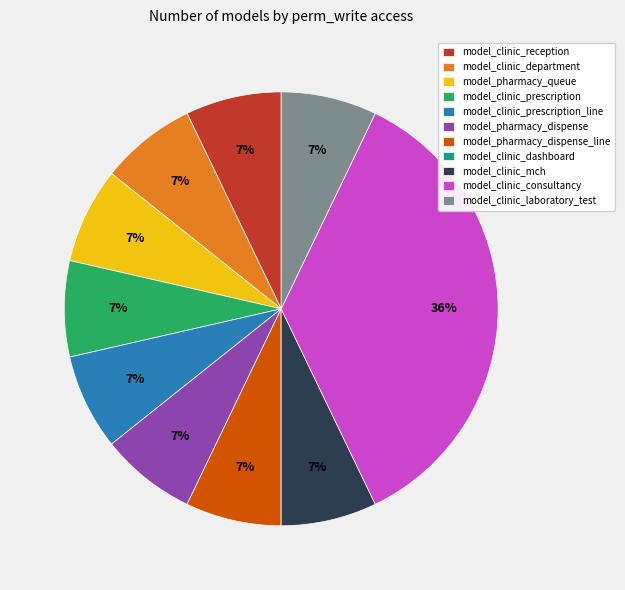

Is it true that model_clinic_laboratory_test is 7% of the pie?

True